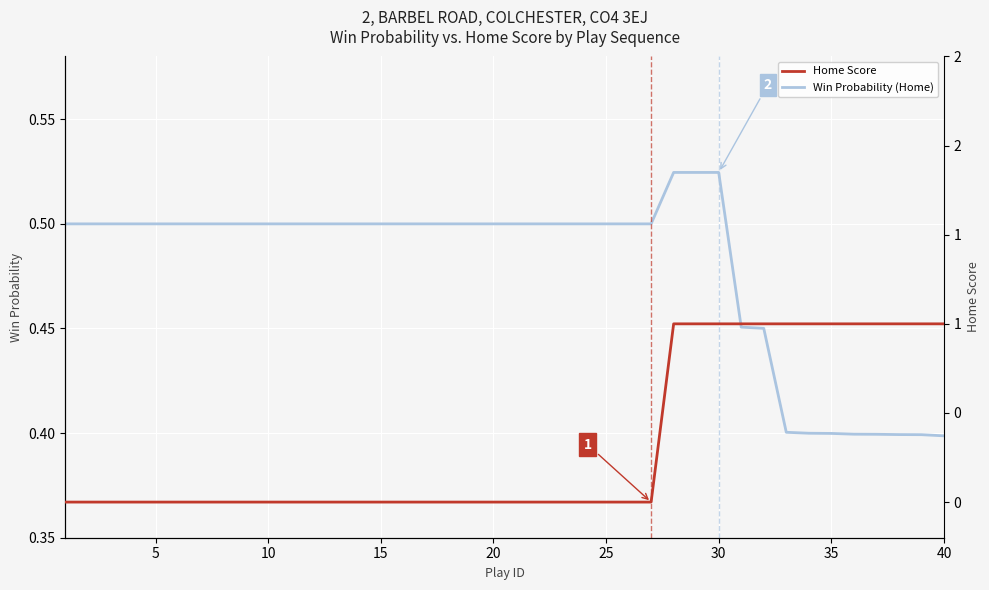

Reading left to right, extract all data points from this chart.

Win Probability (Home): 0.5	0.5	0.5	0.5	0.5	0.5	0.5	0.5	0.5	0.5	0.5	0.5	0.5	0.5	0.5	0.5	0.5	0.5	0.5	0.5	0.5	0.5	0.5	0.5	0.5	0.5	0.5	0.5	0.5	0.5	0.5	0.5	0.4	0.4	0.4	0.4	0.4	0.4	0.4	0.4
Home Score: 0.0	0.0	0.0	0.0	0.0	0.0	0.0	0.0	0.0	0.0	0.0	0.0	0.0	0.0	0.0	0.0	0.0	0.0	0.0	0.0	0.0	0.0	0.0	0.0	0.0	0.0	0.0	1.0	1.0	1.0	1.0	1.0	1.0	1.0	1.0	1.0	1.0	1.0	1.0	1.0